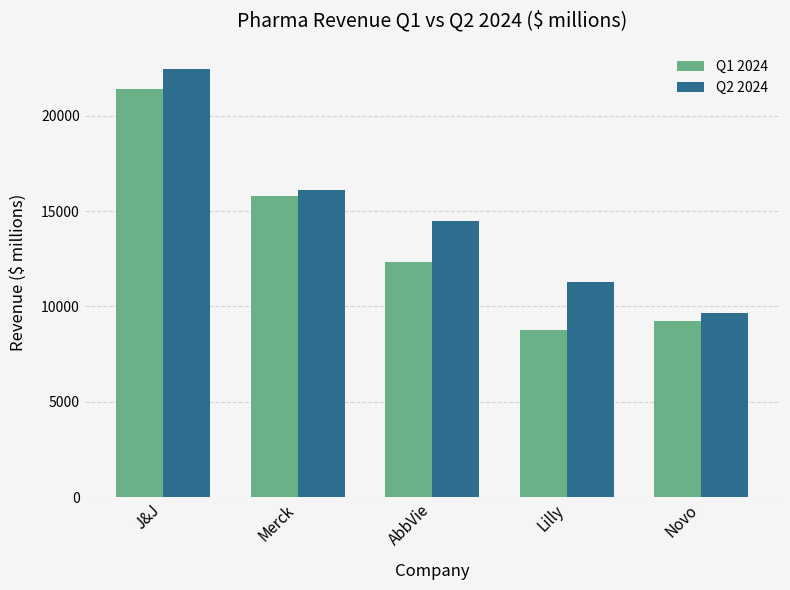

At which label does Q2 2024 reach its peak?

J&J